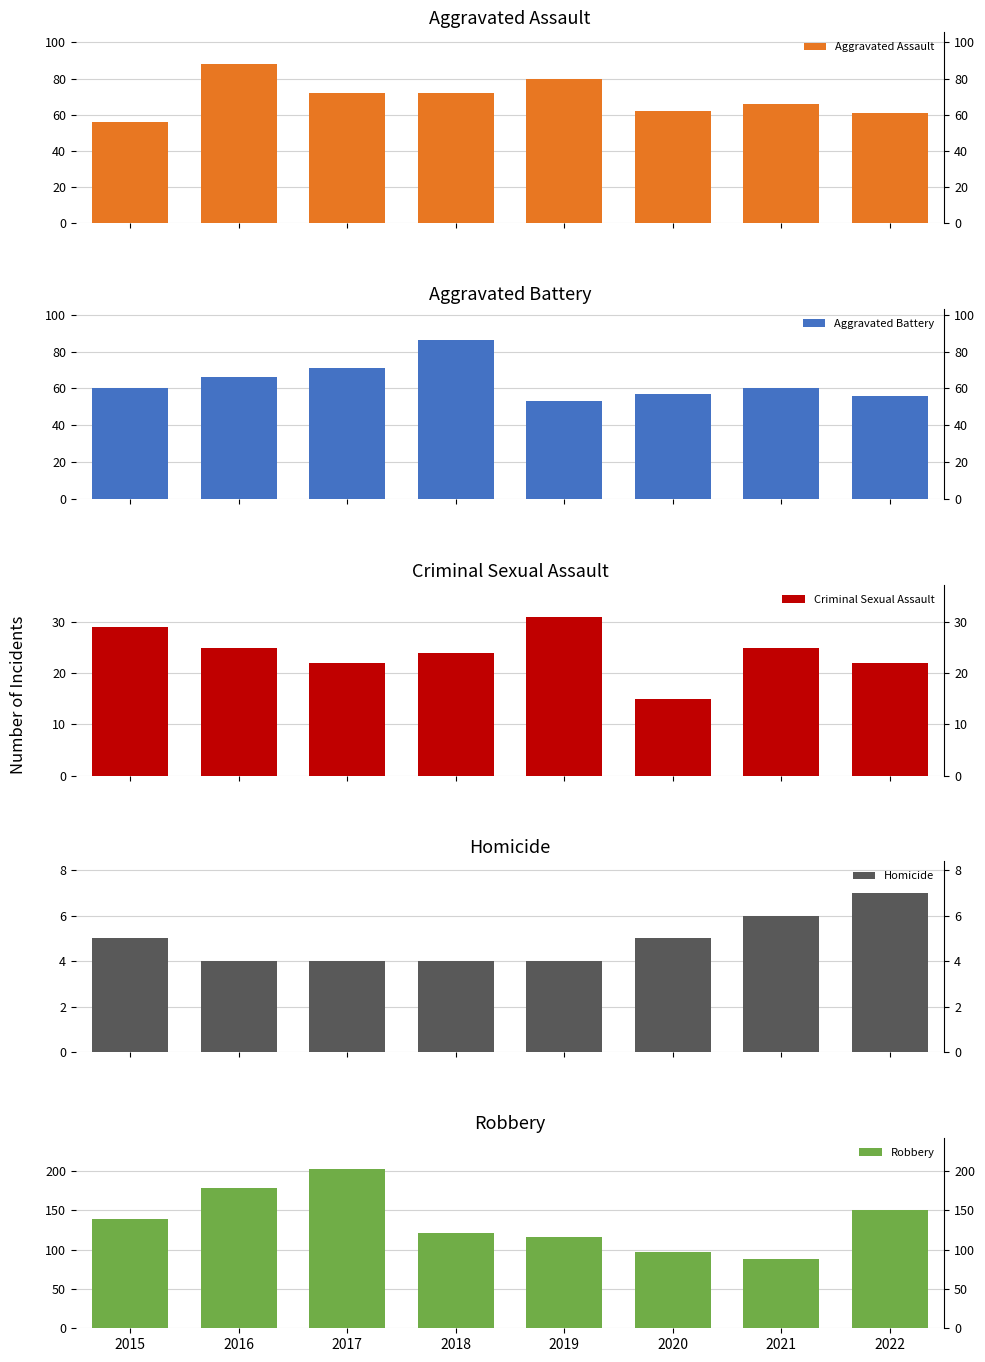

Which label corresponds to the smallest value in the chart?

2016